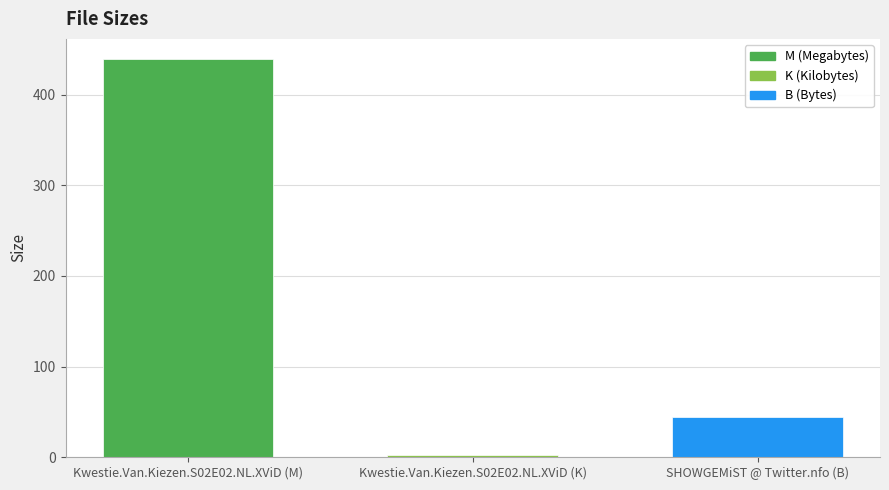

Rank the categories by value from lowest to highest.

Kwestie.Van.Kiezen.S02E02.NL.XViD (K), SHOWGEMiST @ Twitter.nfo (B), Kwestie.Van.Kiezen.S02E02.NL.XViD (M)